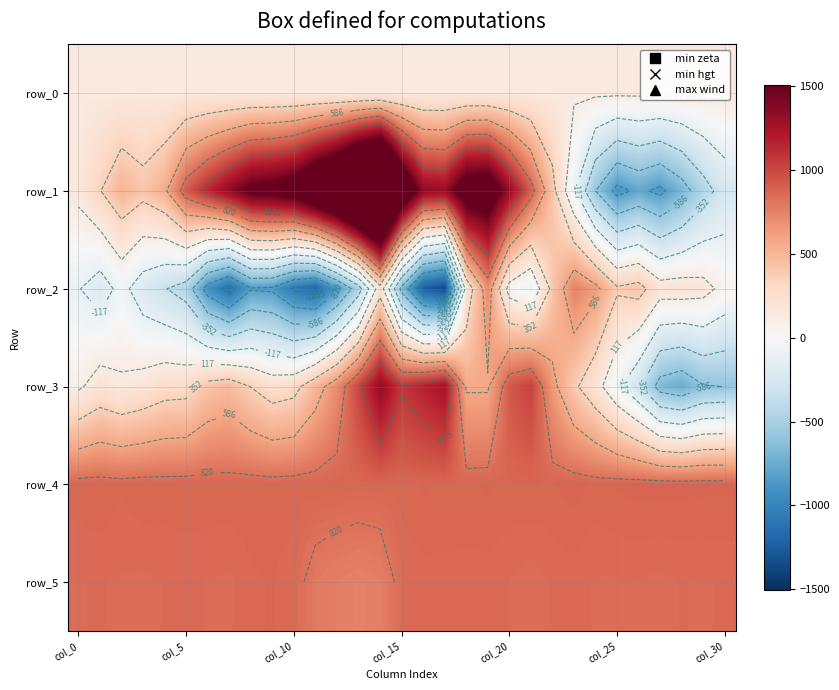

What is the difference between the highest and lowest values at 17?

2665.0